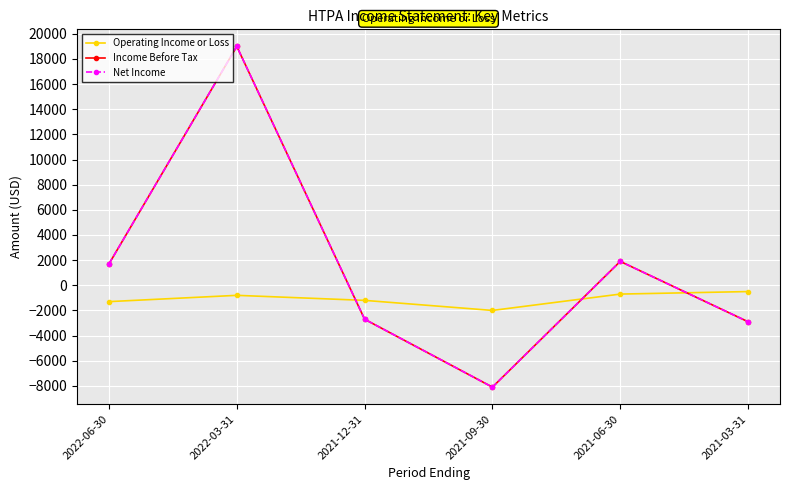

Is this an area chart (filled region under the line)?

No